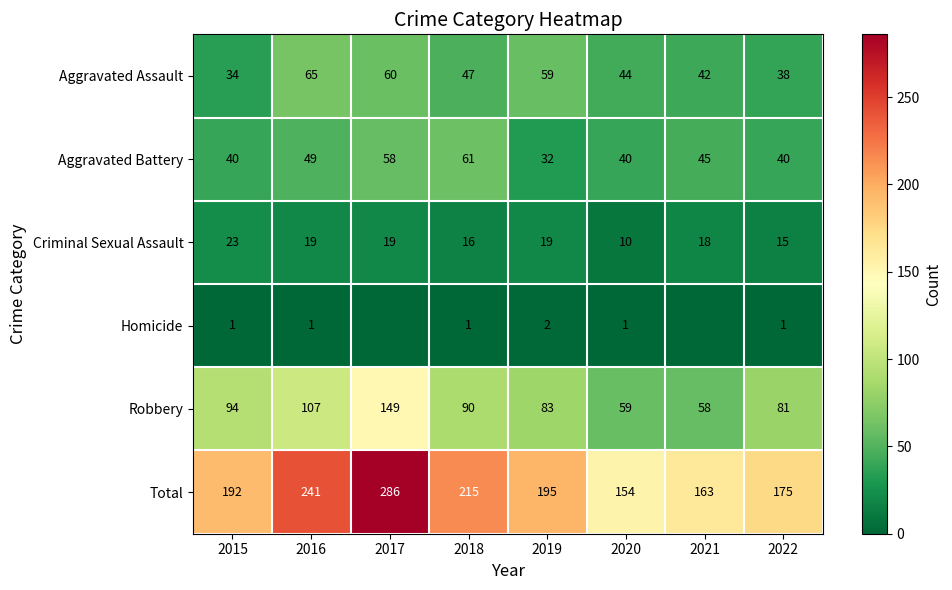

At which category does the chart reach its minimum across all series?

2017